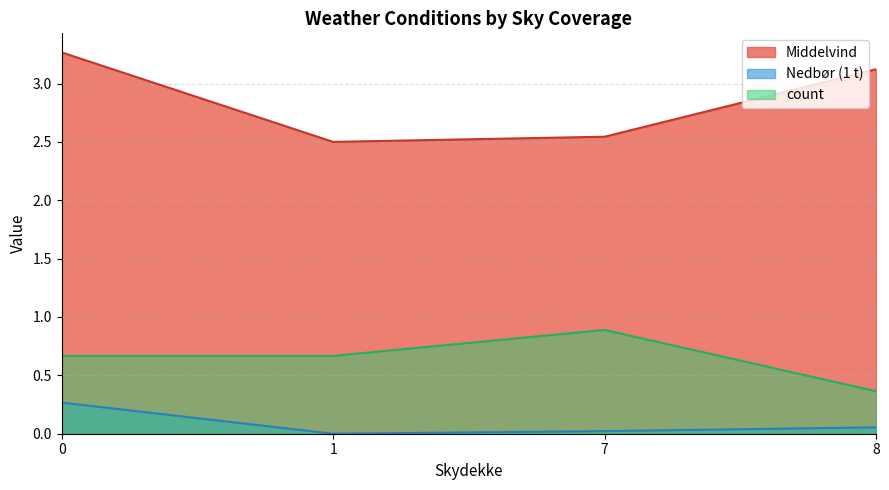

Between 6 and 7, which series saw the biggest shift?

Middelvind